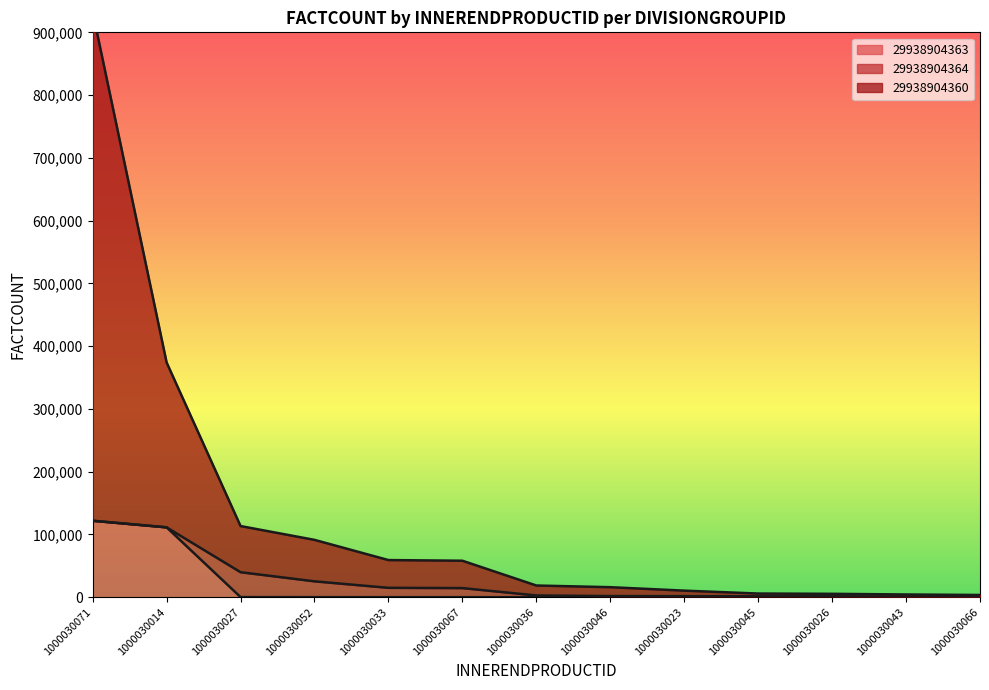

Does the chart display data point markers on the line(s)?

No